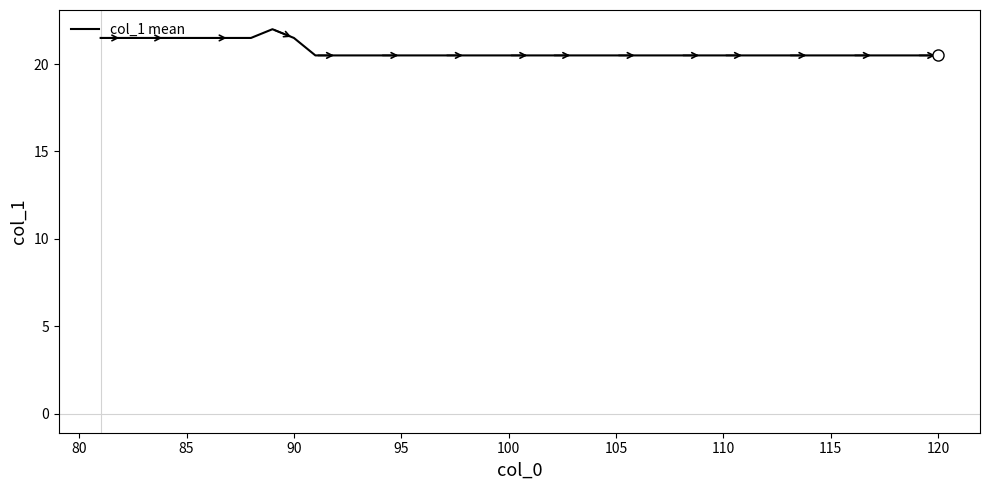

What is the maximum value shown in the chart?

22.0